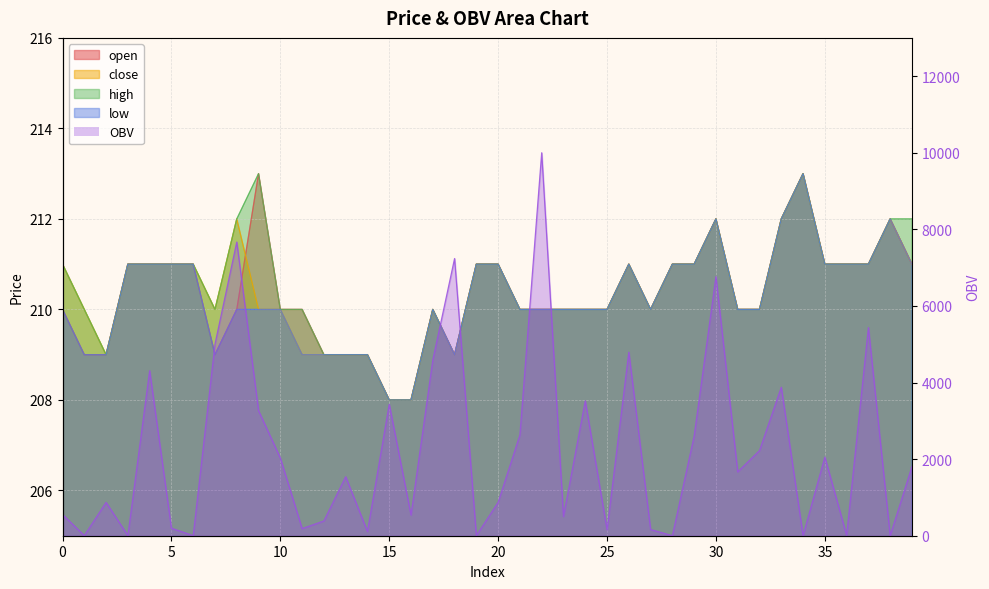

Count the close values in the range 210 to 211.

27